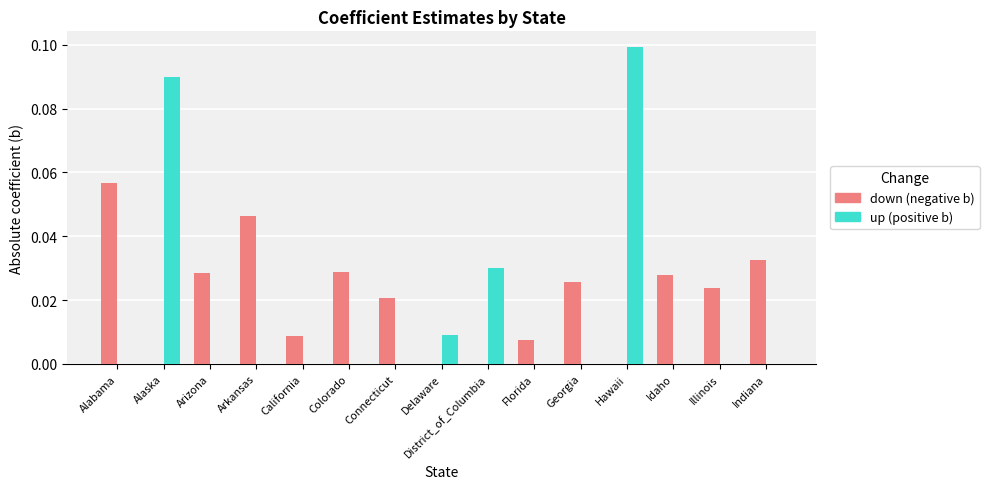

At which category is the sum across all series the highest?

Hawaii